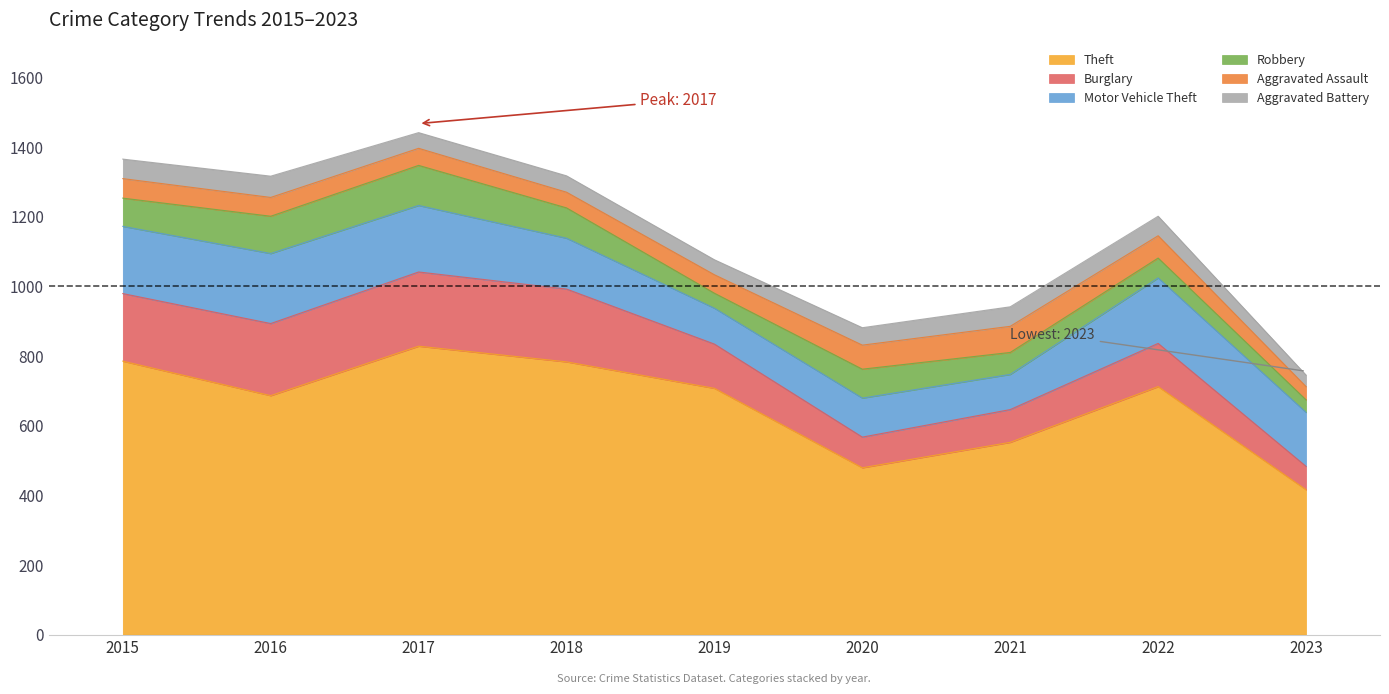

What is the maximum value shown in the chart?

828